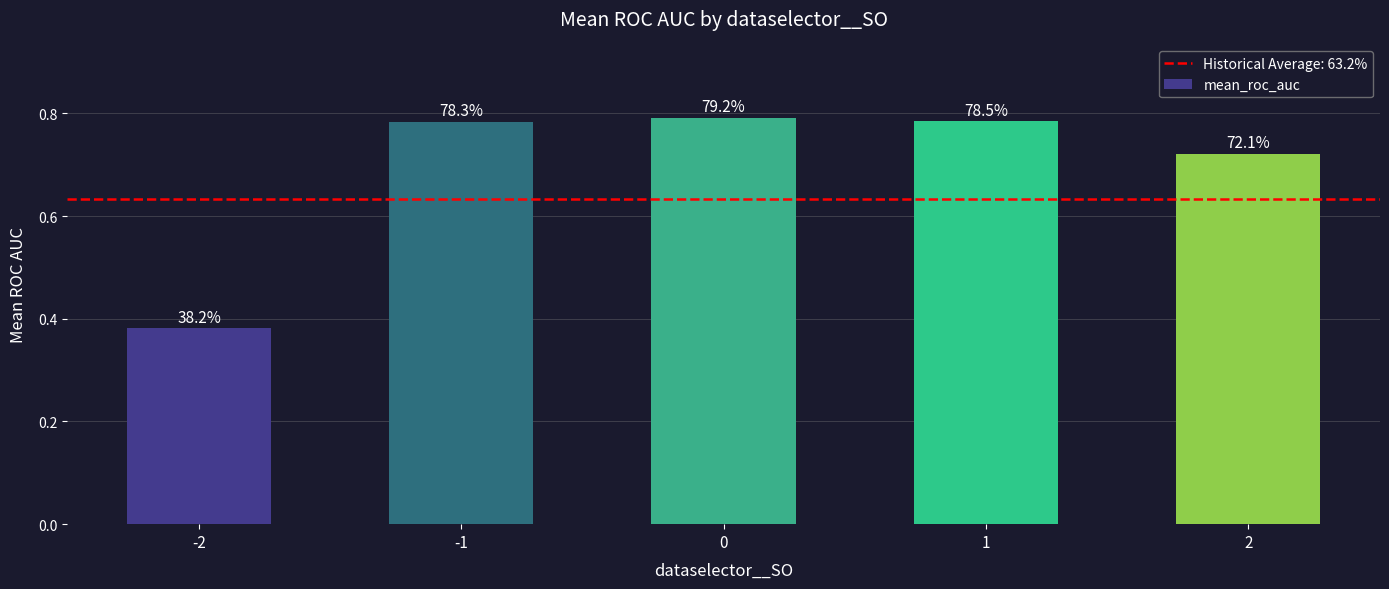

Read the value at 1.

0.8